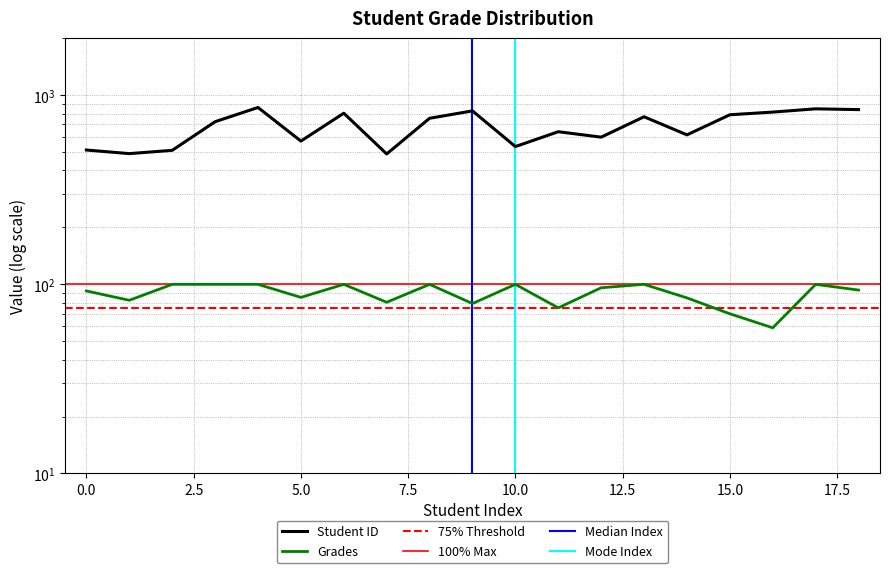

What is the minimum value for Grades?

58.9